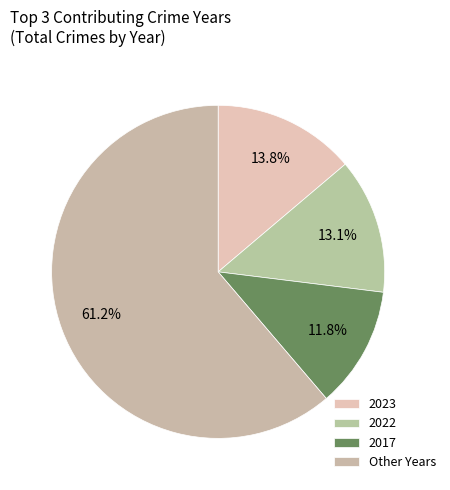

Is it true that 2017 is 21% of the pie?

False